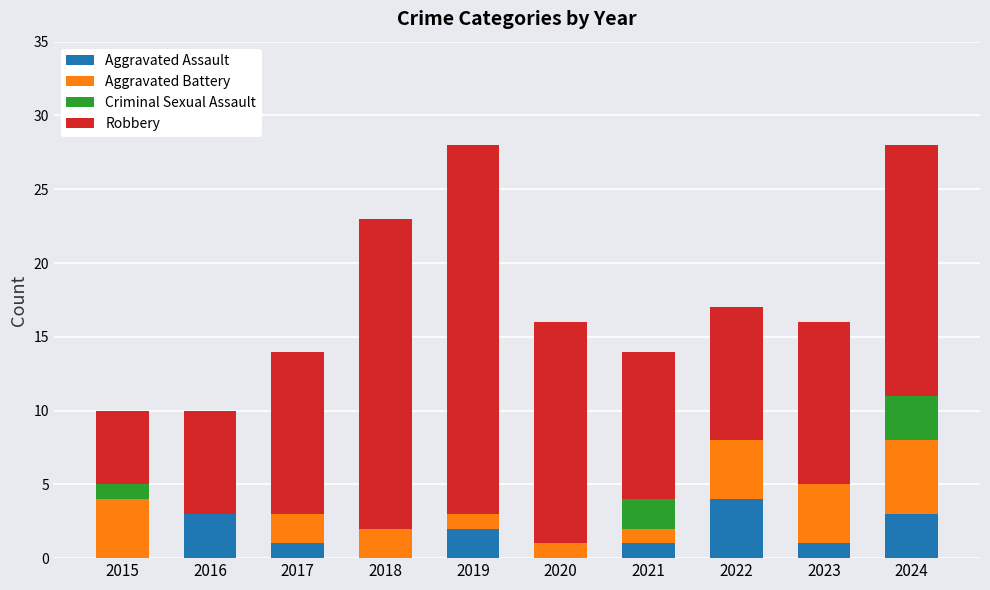

What is the maximum value for Aggravated Assault?

4